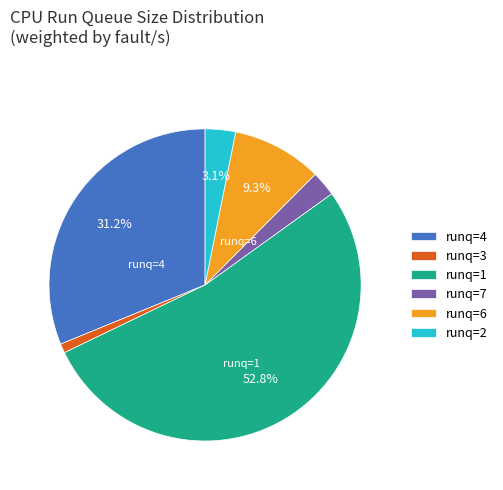

Which category has the biggest portion of the pie?

runq=1